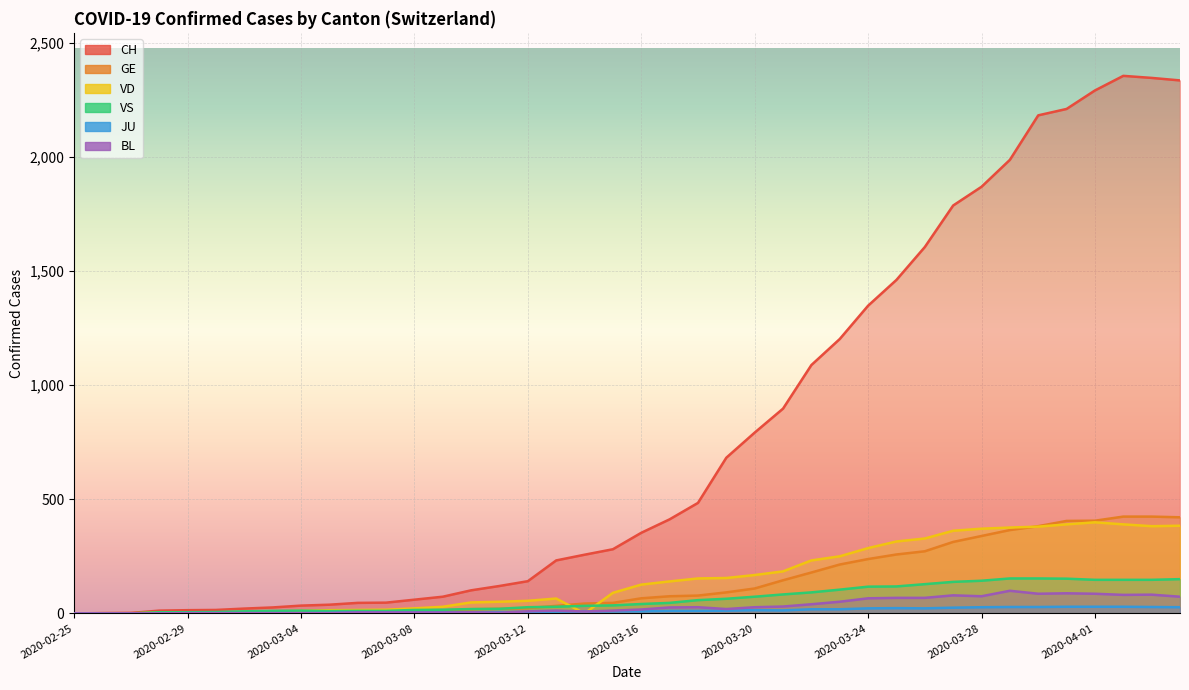

At which category does VS reach its first local peak?

2020-03-04